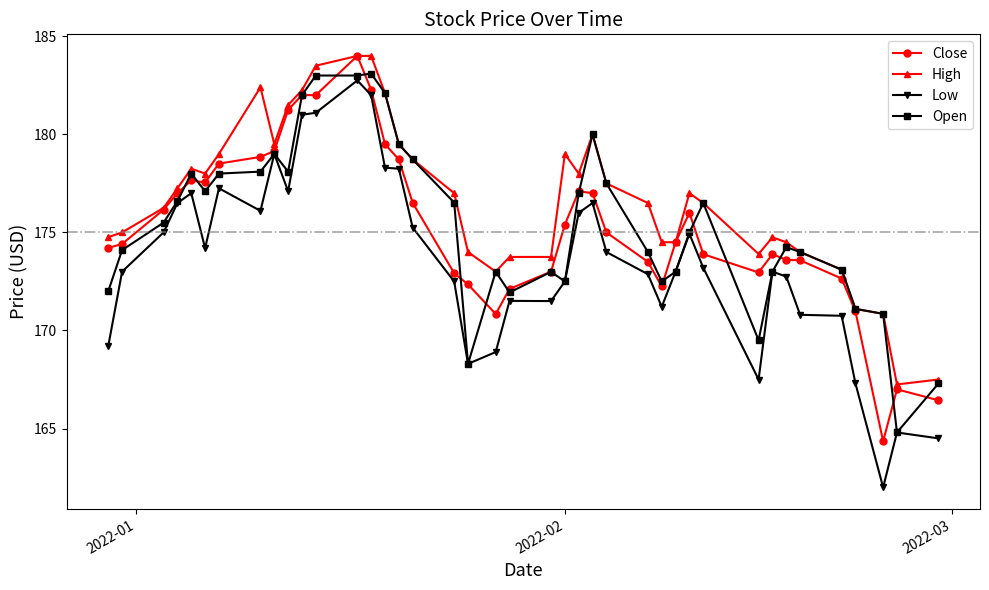

What are all the series names shown in the legend?

Close, High, Low, Open